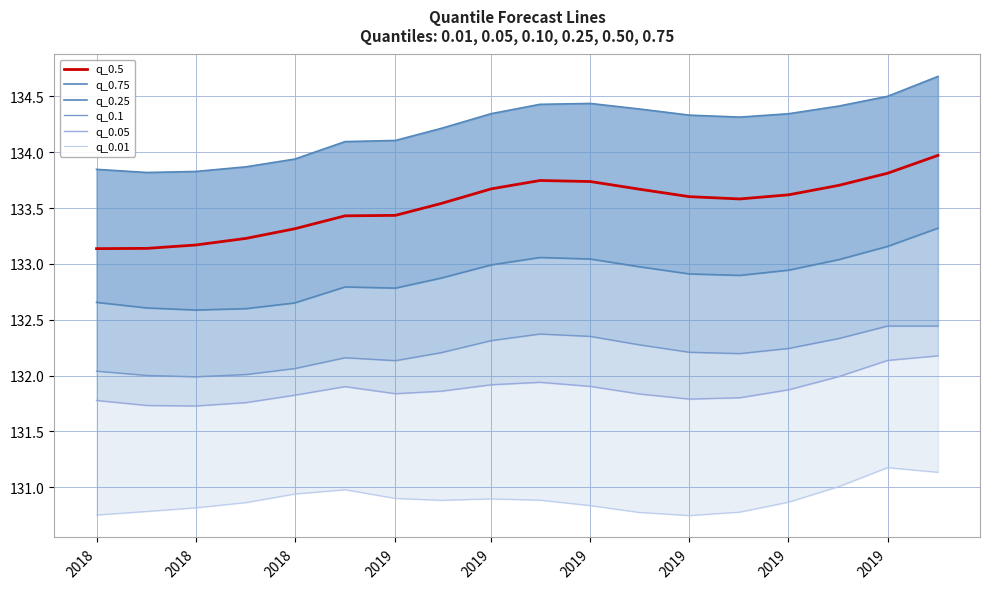

True or false: q_0.01 and q_0.5 intersect in this chart.

False